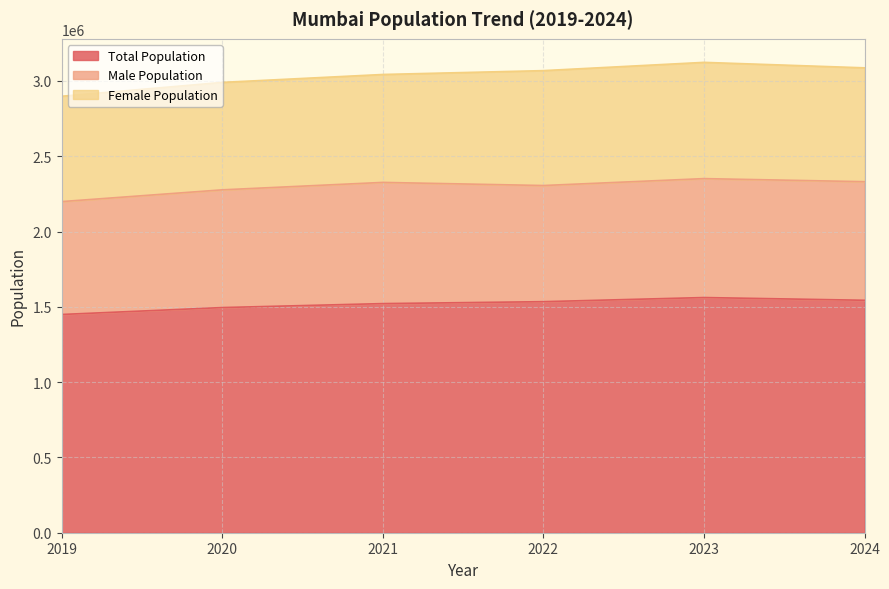

At how many categories does at least one series exceed 973346?

6